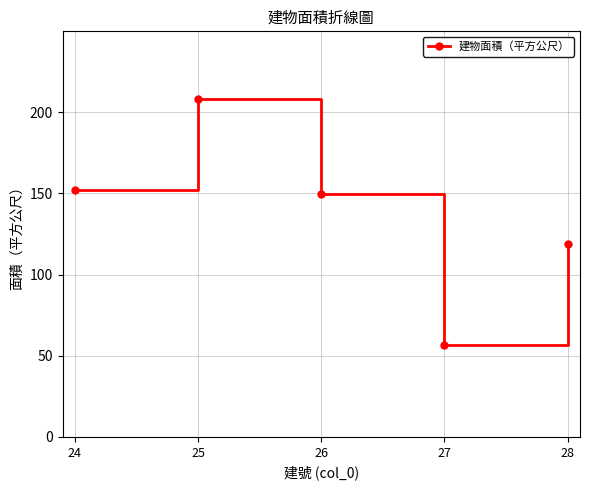

What is the sum of the values at 27 and 26?

206.5